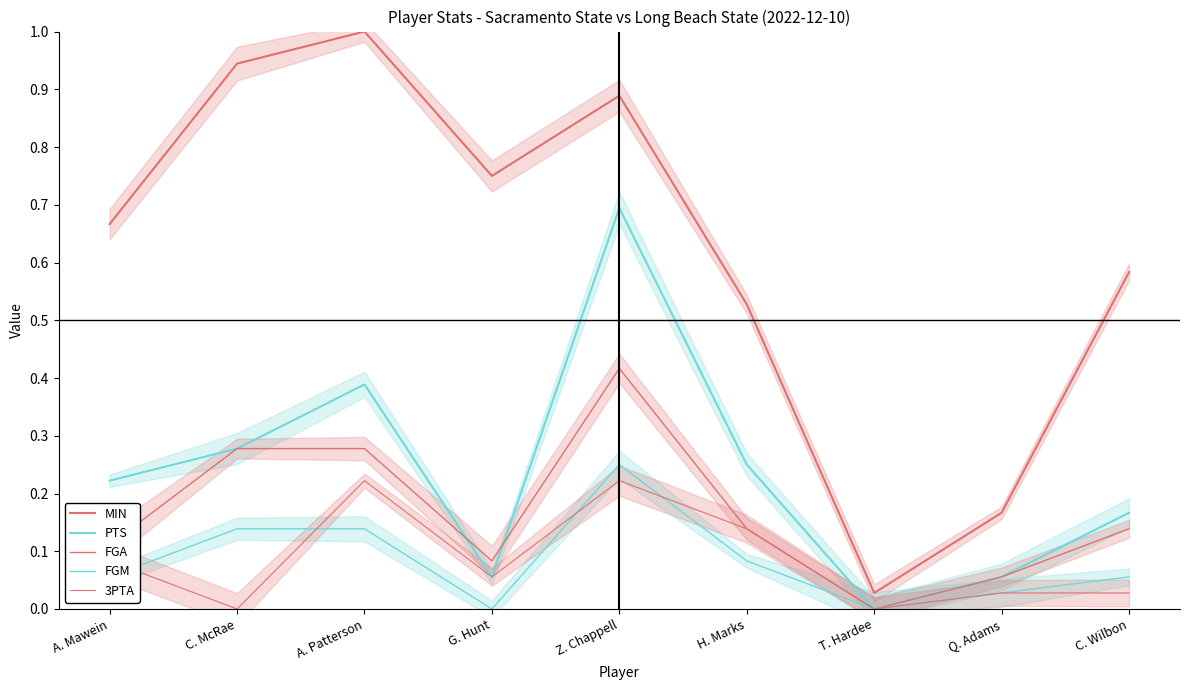

True or false: 3PTA has more than 2 interior local peaks.

False